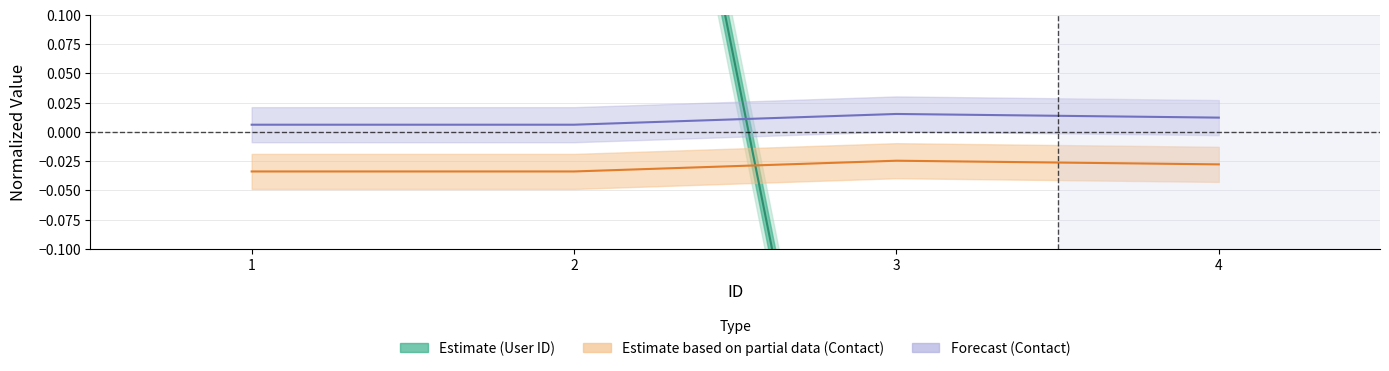

At which category is the sum across all series the highest?

1